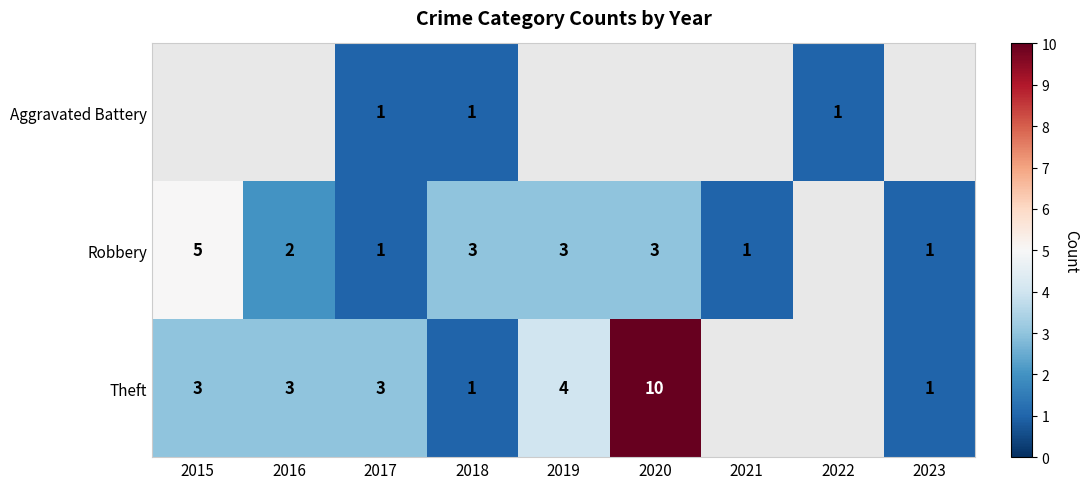

True or false: Robbery has a value of 4.3 at 2020.

False